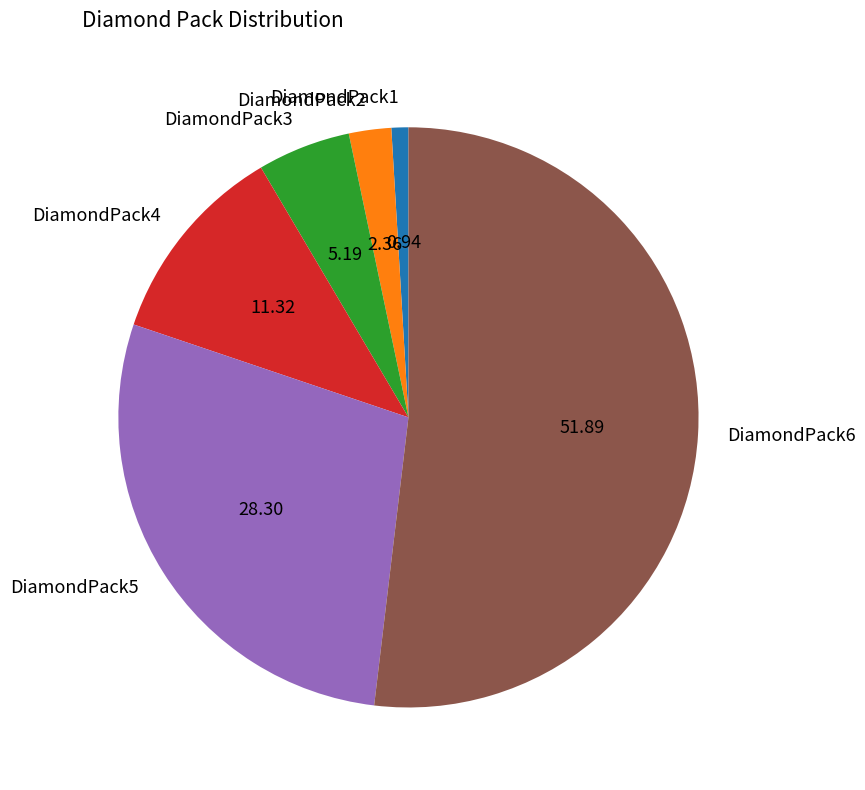

True or false: DiamondPack3 accounts for 12% of the total.

False